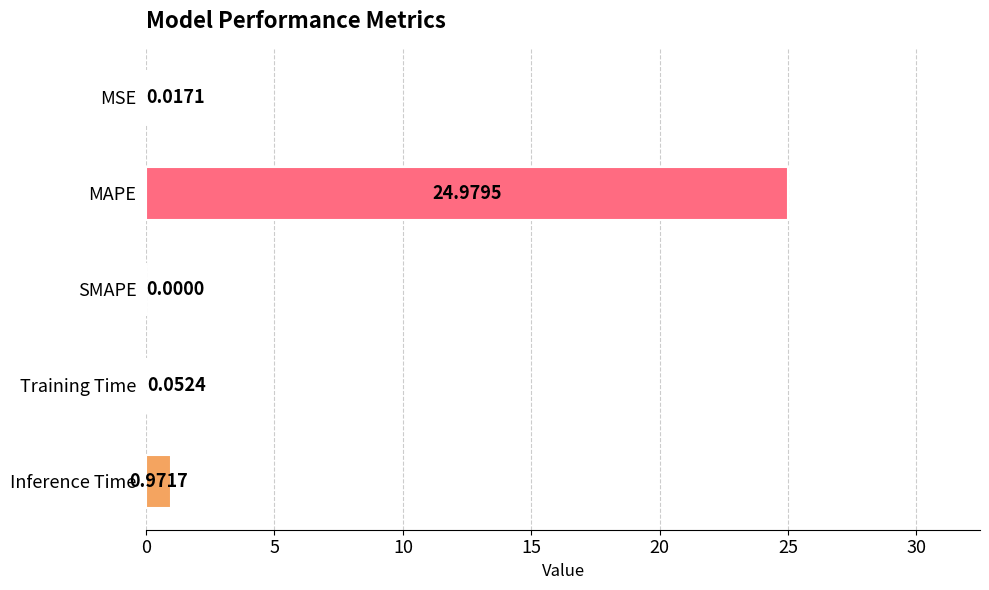

What is the sum of the values at MAPE and Inference Time?

26.0